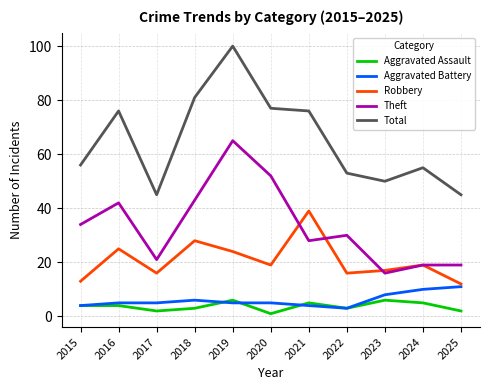

Which series has the largest total across all categories?

Total